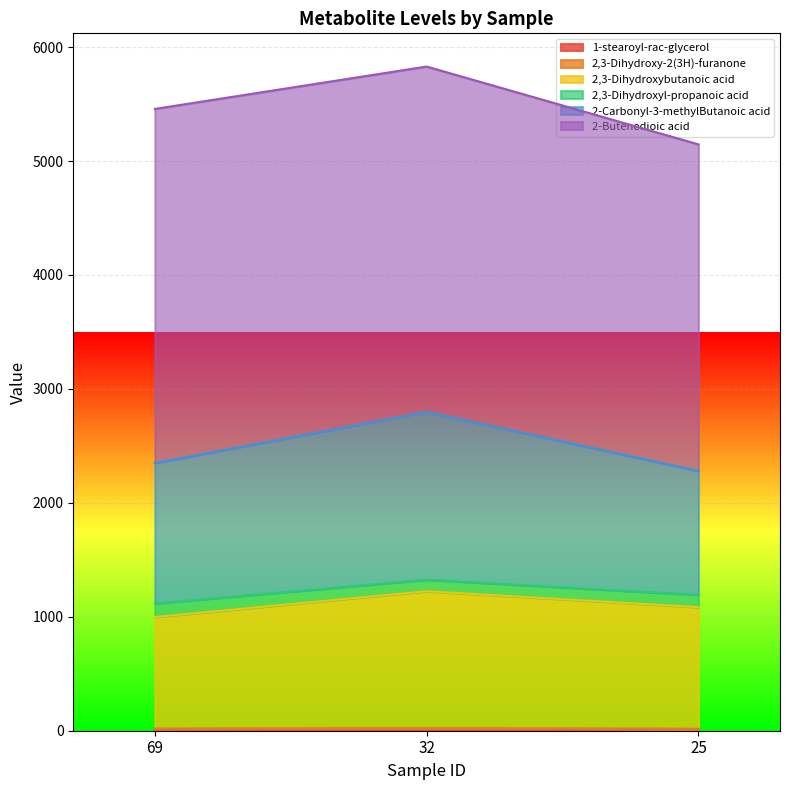

What is the value of the 1-stearoyl-rac-glycerol point at the 3rd from the left?

15